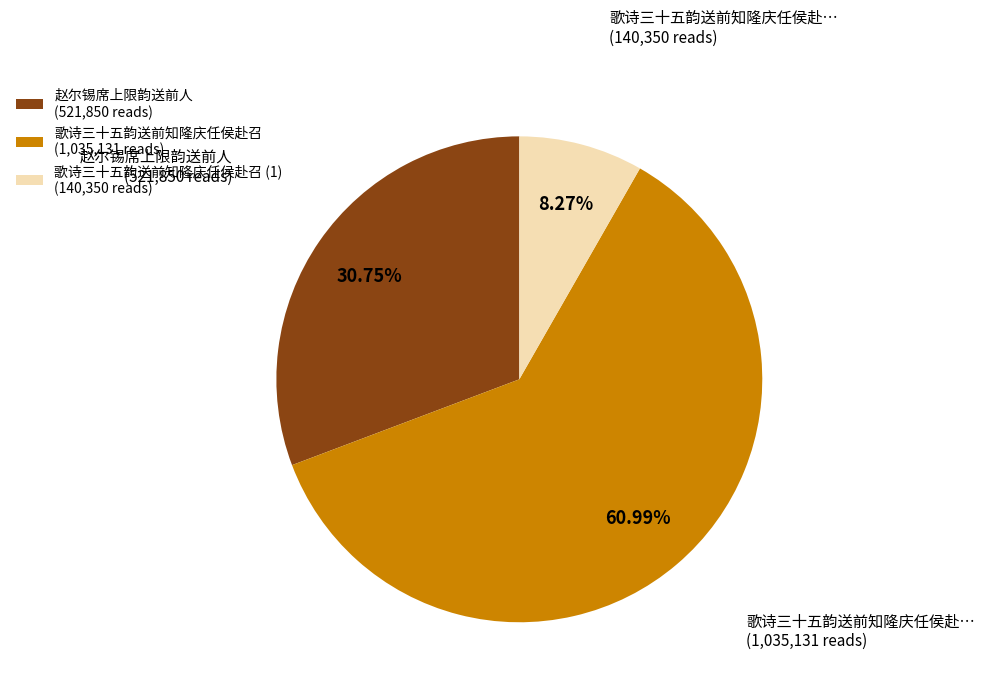

Is there any slice that represents more than half of the pie?

Yes